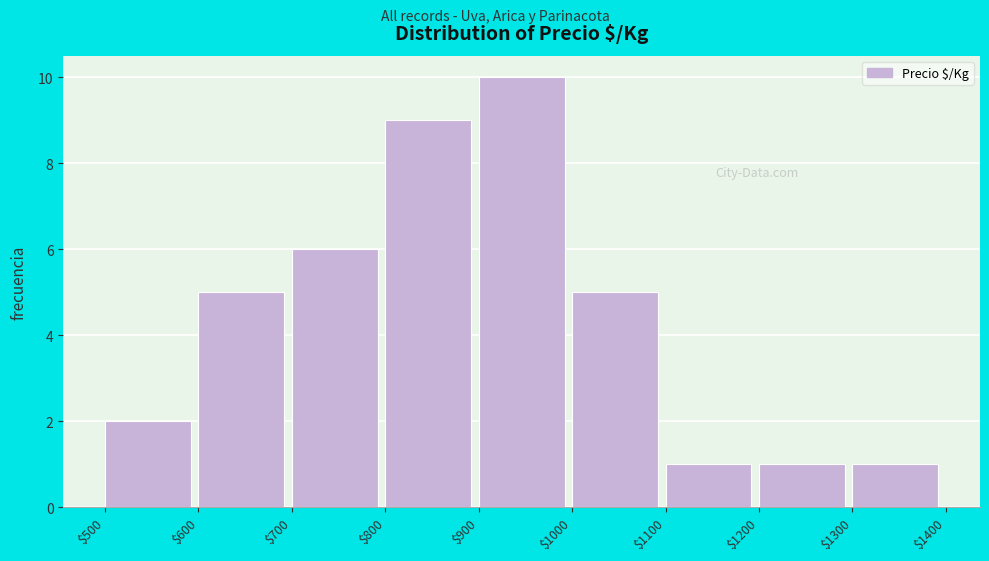

Over which range of the x-axis is the bar tallest?

$900 to $1000